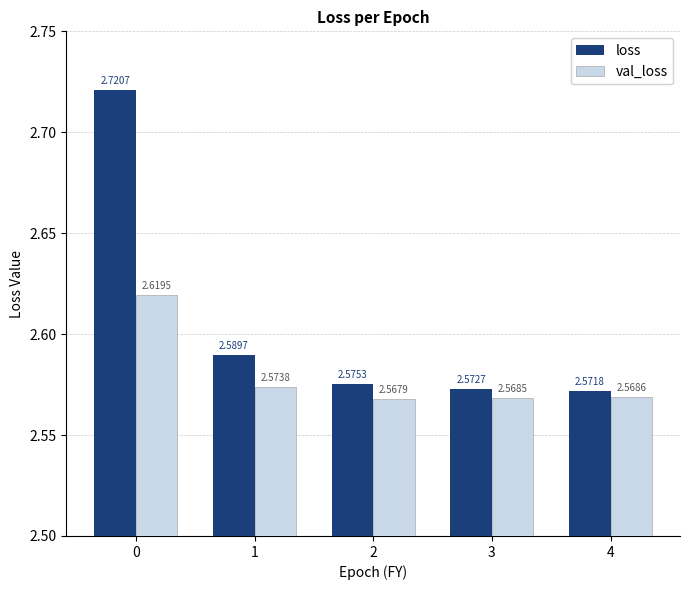

At which label is loss closest to 2?

4